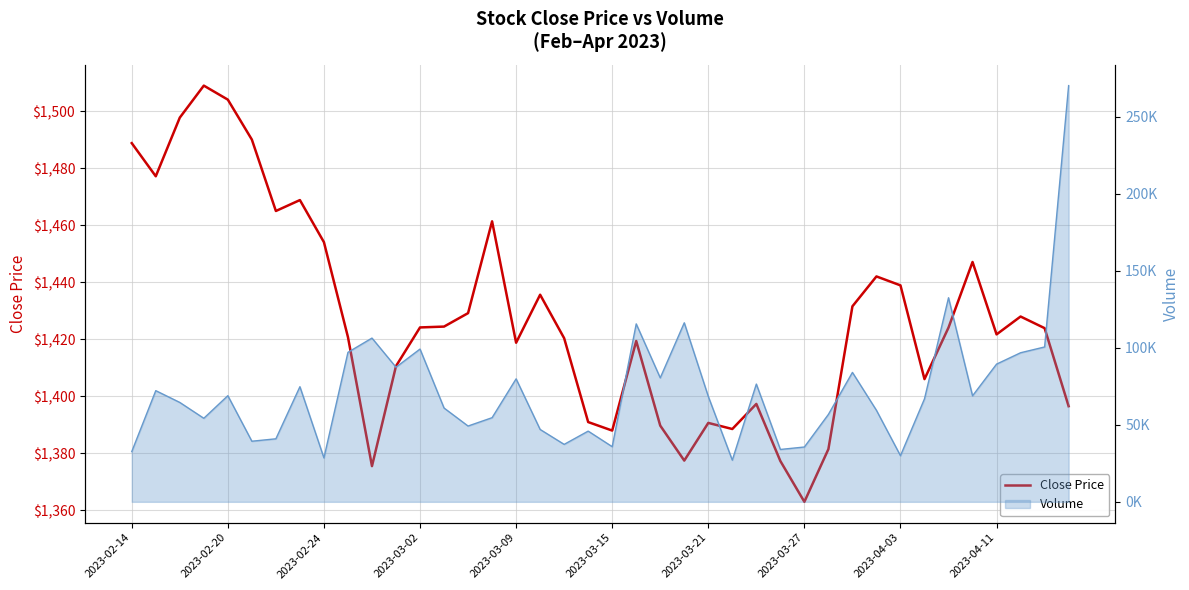

True or false: Close Price and Volume (line) cross at least once.

False